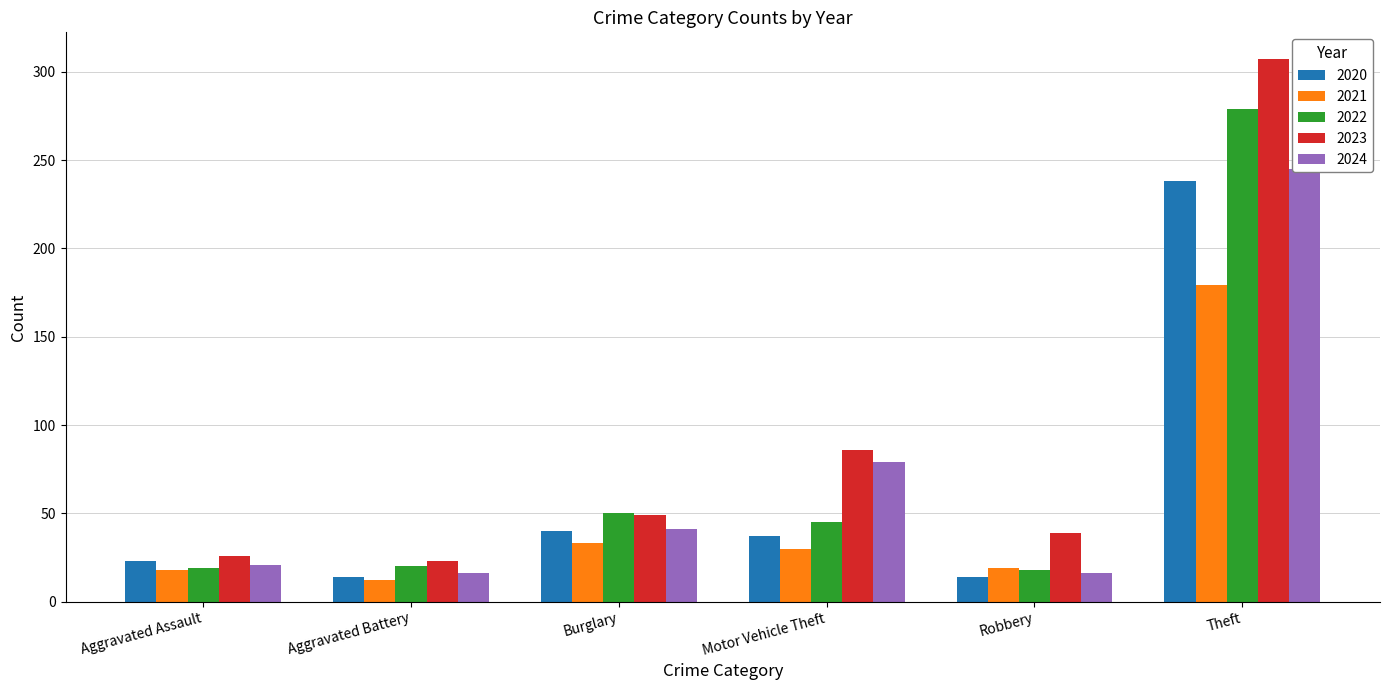

Where does the 2023 series first go above 49?

Motor Vehicle Theft